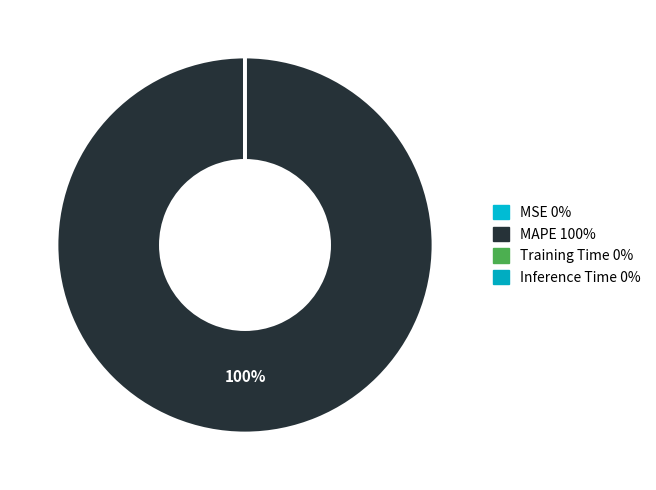

What percentage is NOT represented by MSE?

100.0%